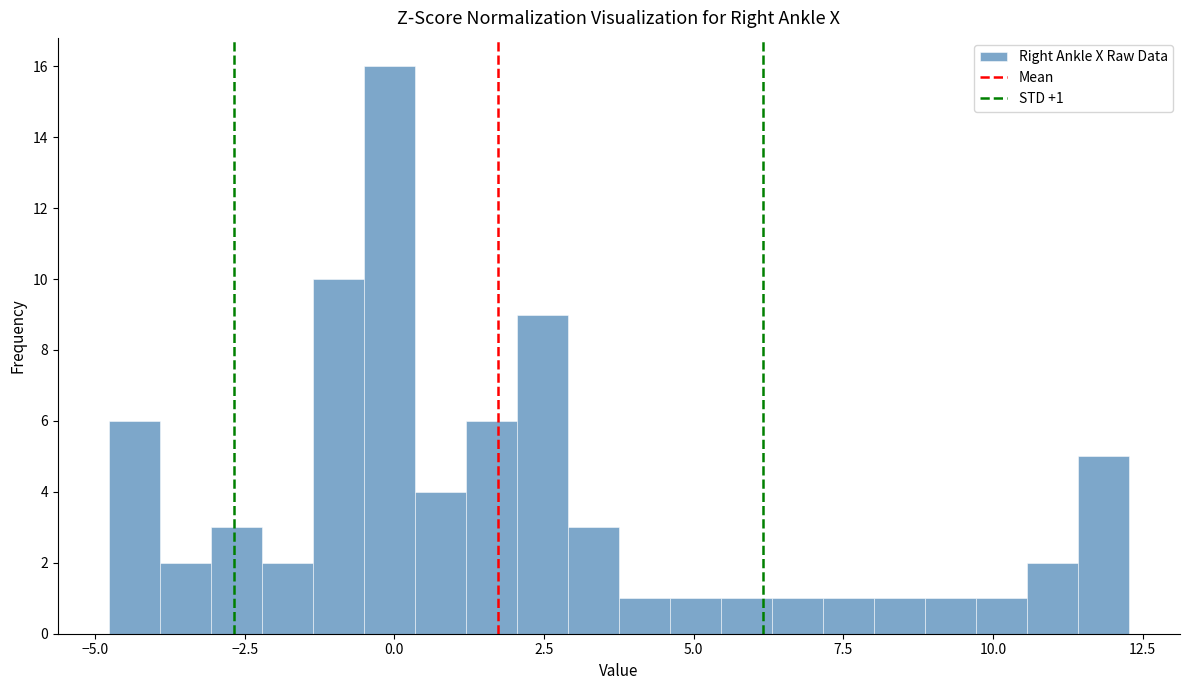

Around what value on the x-axis is the tallest bar? Give the approximate position of its centre, as read against the axis.

0.0